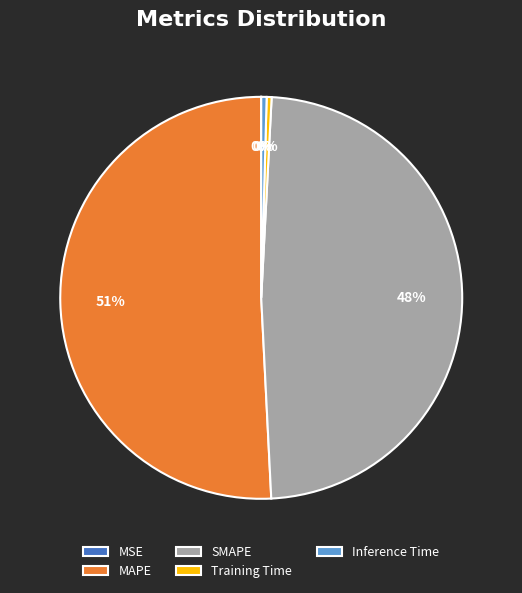

Is there any slice that represents more than half of the pie?

Yes